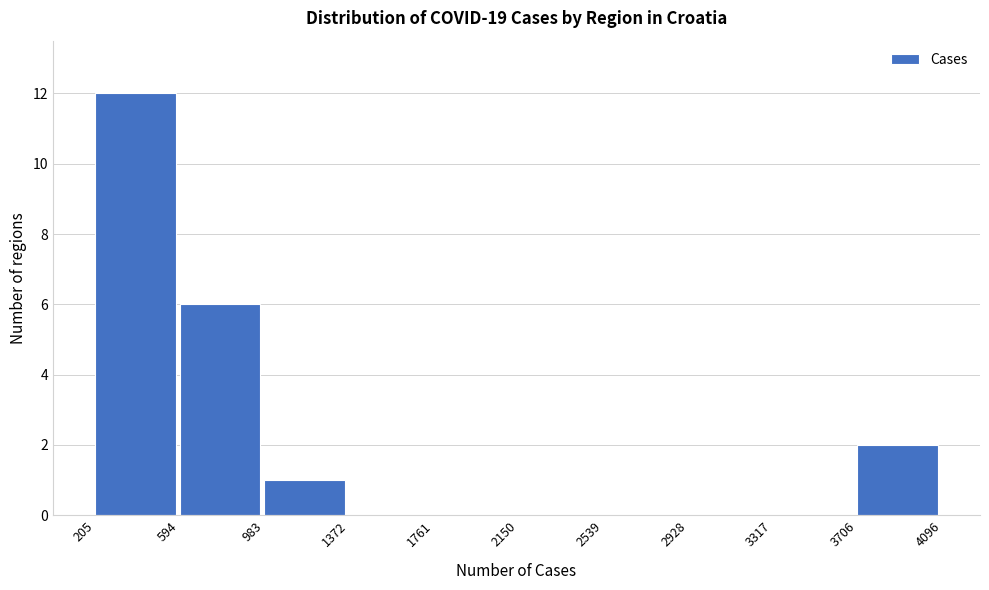

Reading left to right, list every bar in this chart as the range it spans on the x-axis followed by its height. The values are not printed on the chart, so give them approximately, as read against the axis.

205 to 594: 12
594 to 983: 6
983 to 1372: 1
1372 to 1761: 0
1761 to 2150: 0
2150 to 2539: 0
2539 to 2928: 0
2928 to 3317: 0
3317 to 3706: 0
3706 to 4096: 2